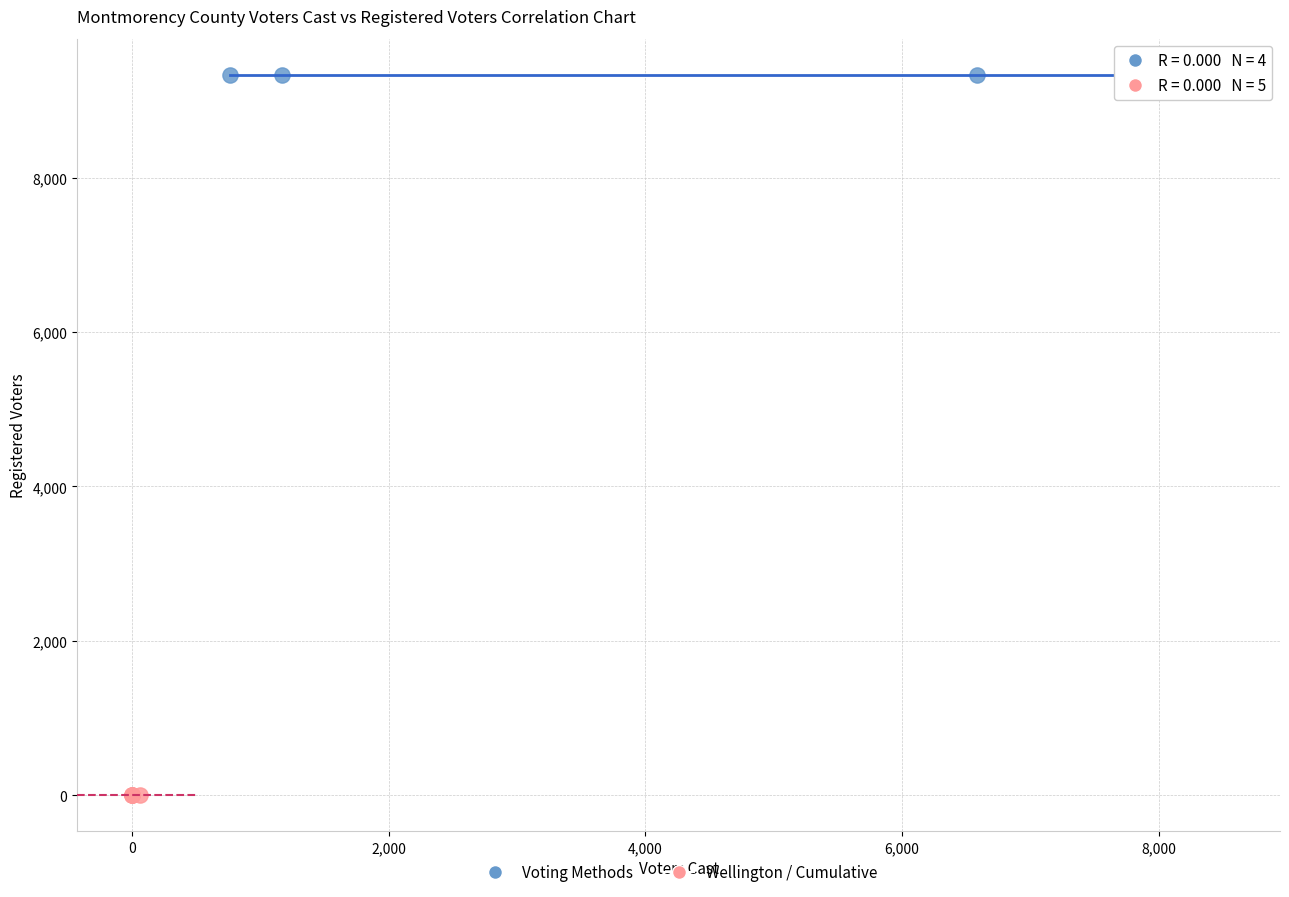

Which series reaches the maximum Y coordinate?

Voting Methods